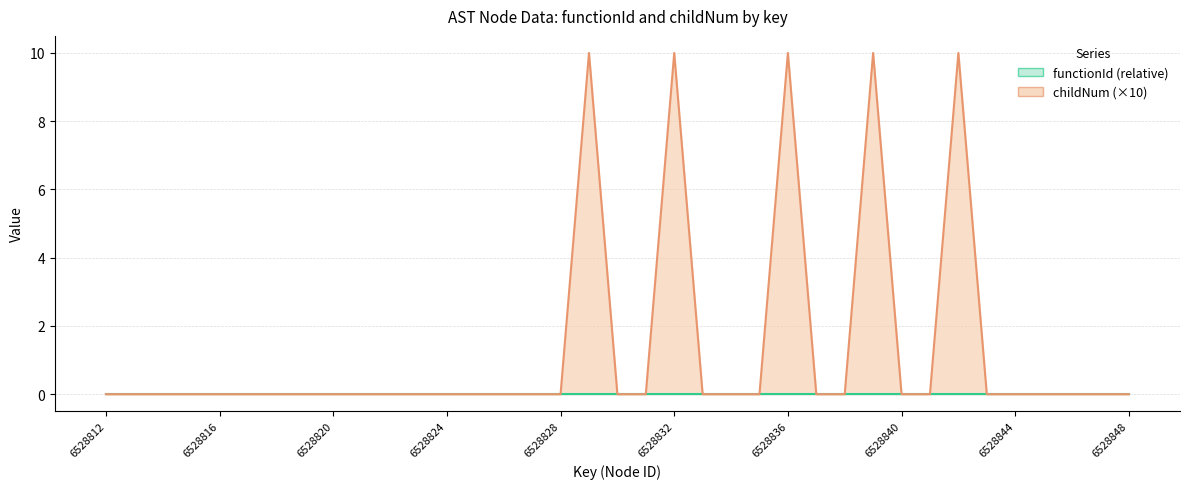

True or false: the data shows -5 at 6528837.

False